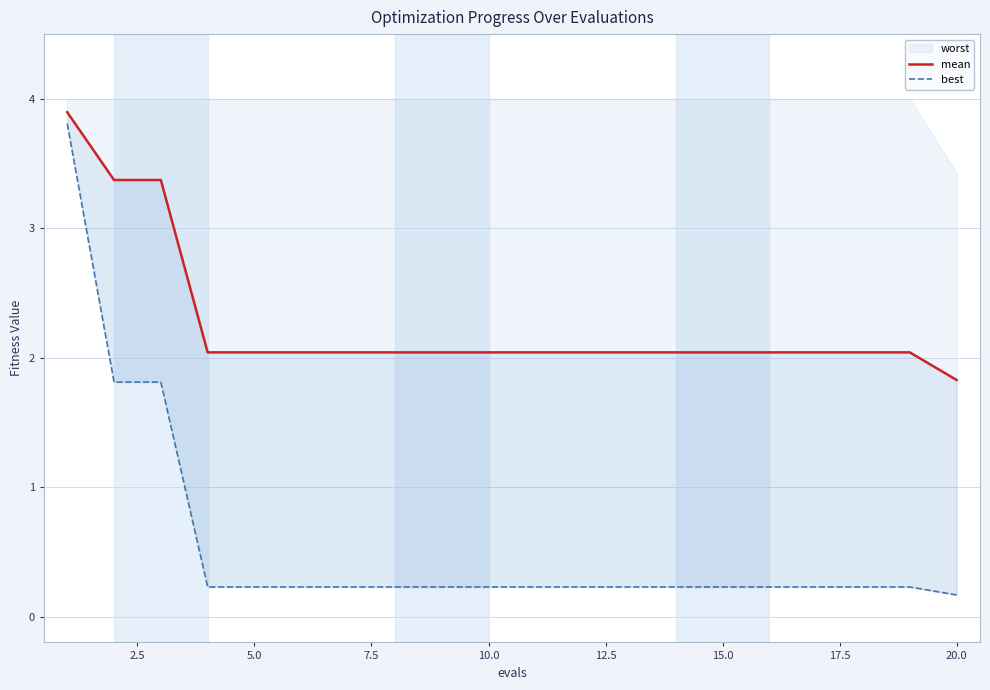

Is it true that best equals 1.8 at 2.5?

True